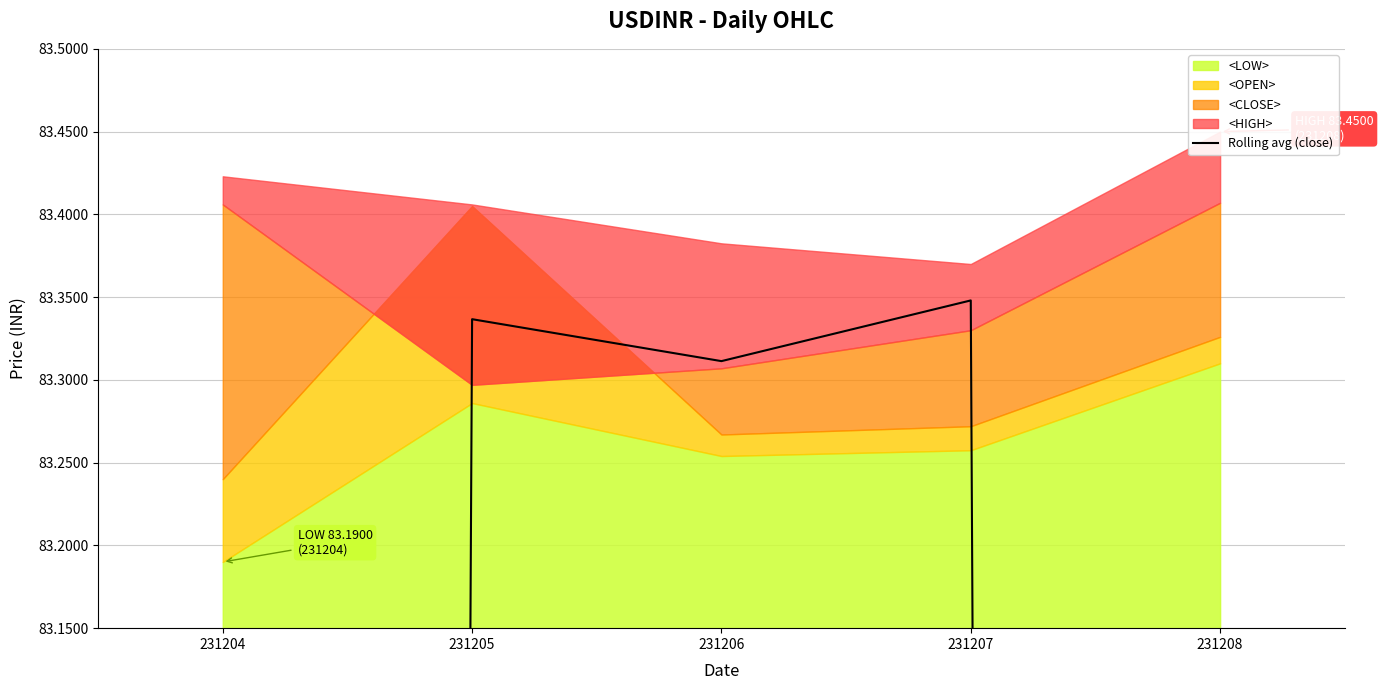

Between 231204 and 231206, which is larger?

231206